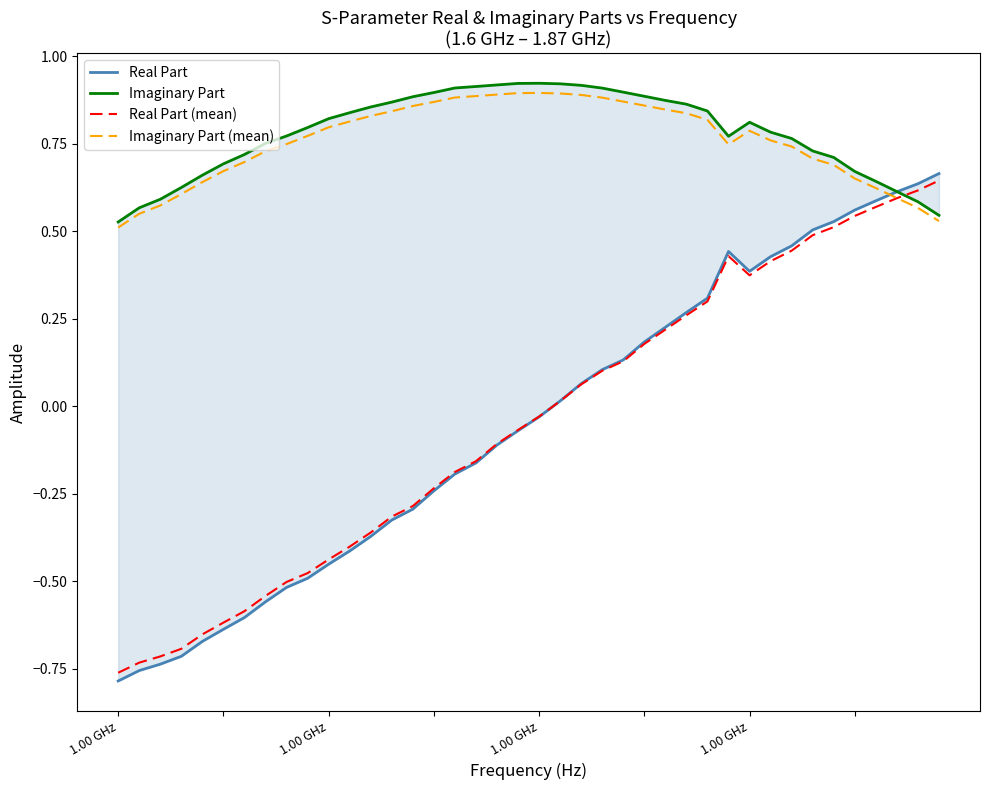

Rank the series by their maximum value, from highest to lowest.

Imaginary Part, Imaginary Part (mean), Real Part, Real Part (mean)